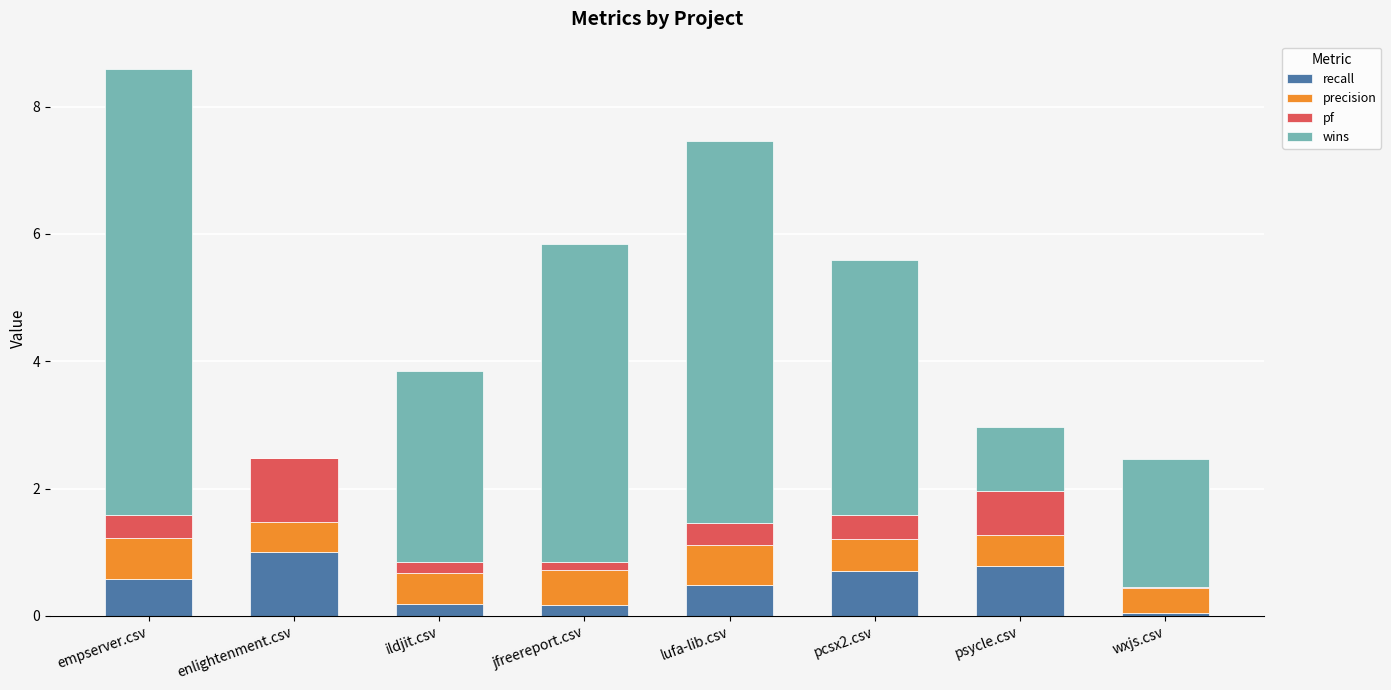

The value of recall at wxjs.csv is 0.0. True or false?

True